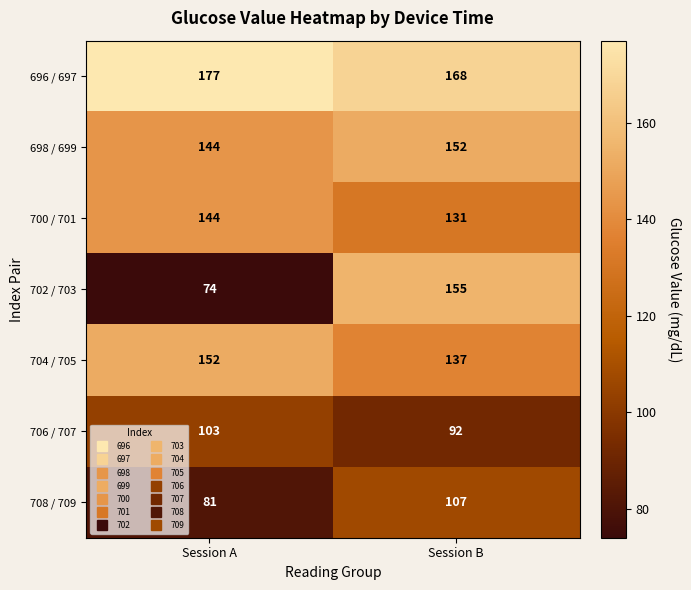

What is the greatest value displayed?

177